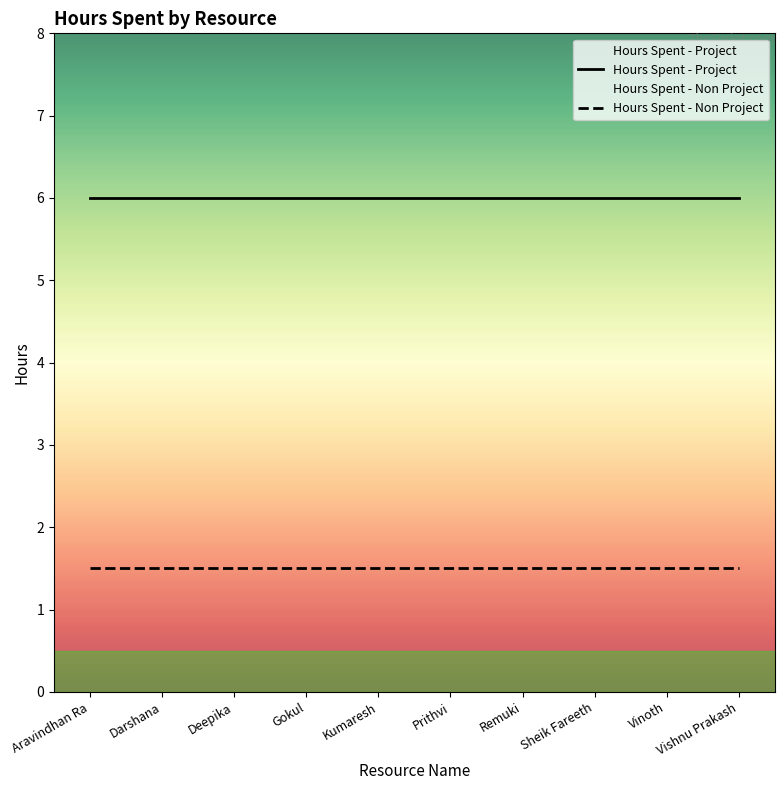

The Hours Spent - Non Project series shows 1.5 at Aravindhan Ra. True or false?

True